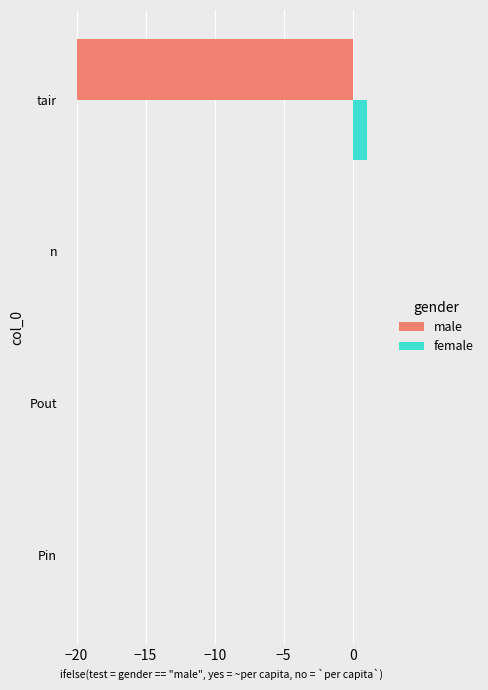

The value of female at n is 0. True or false?

True